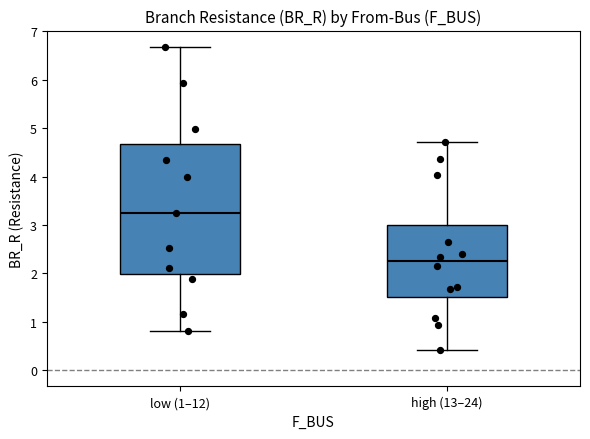

Where is the lower edge of the box for high (13–24) on the y-axis? The values are not printed on the chart, so give them approximately, as read against the axis.

1.5